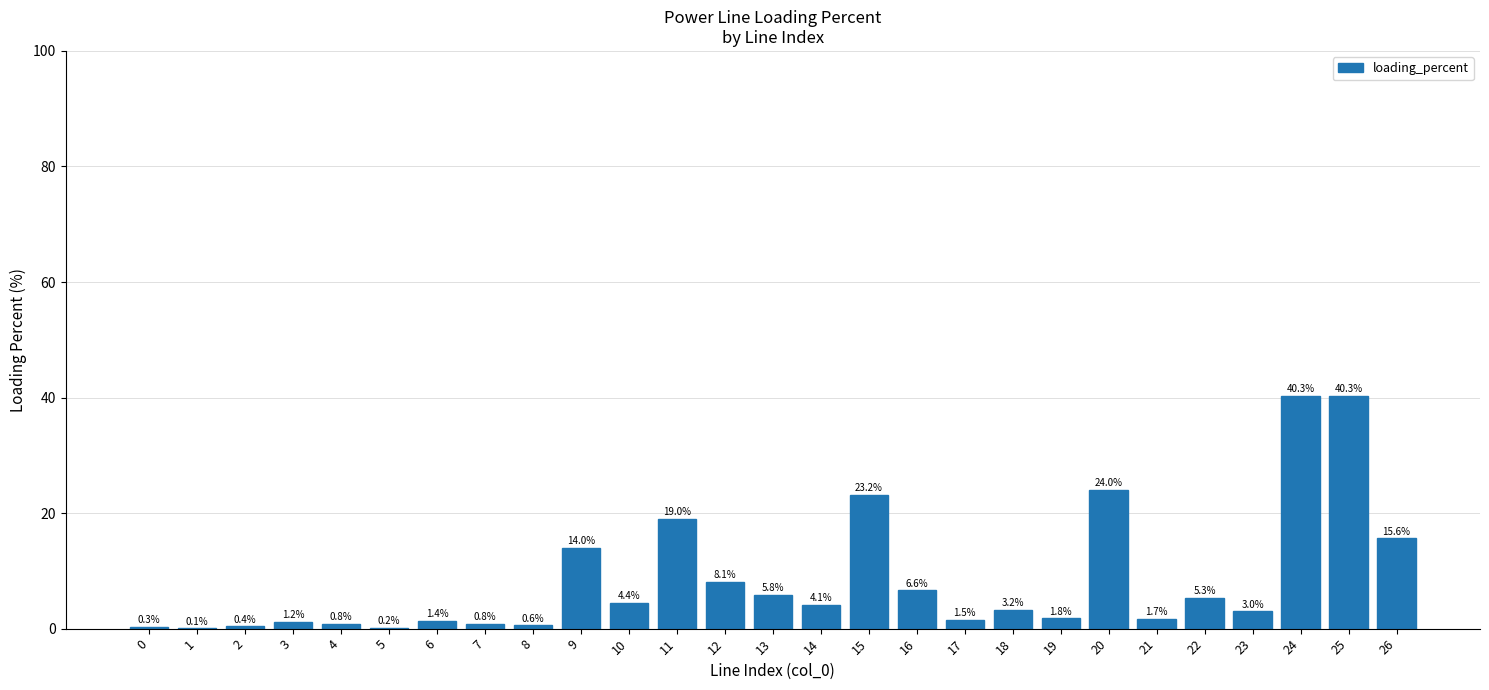

Is it true that the value at 2 is 0.4?

True